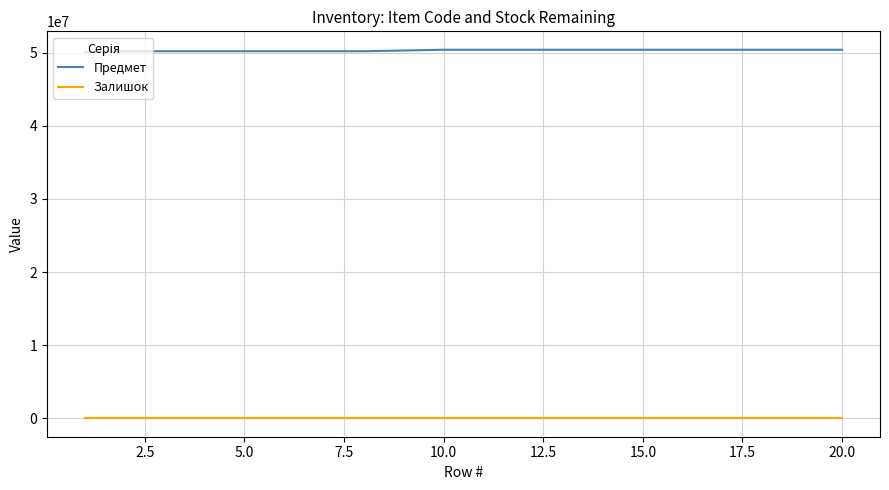

Which series has the largest total across all categories?

Предмет